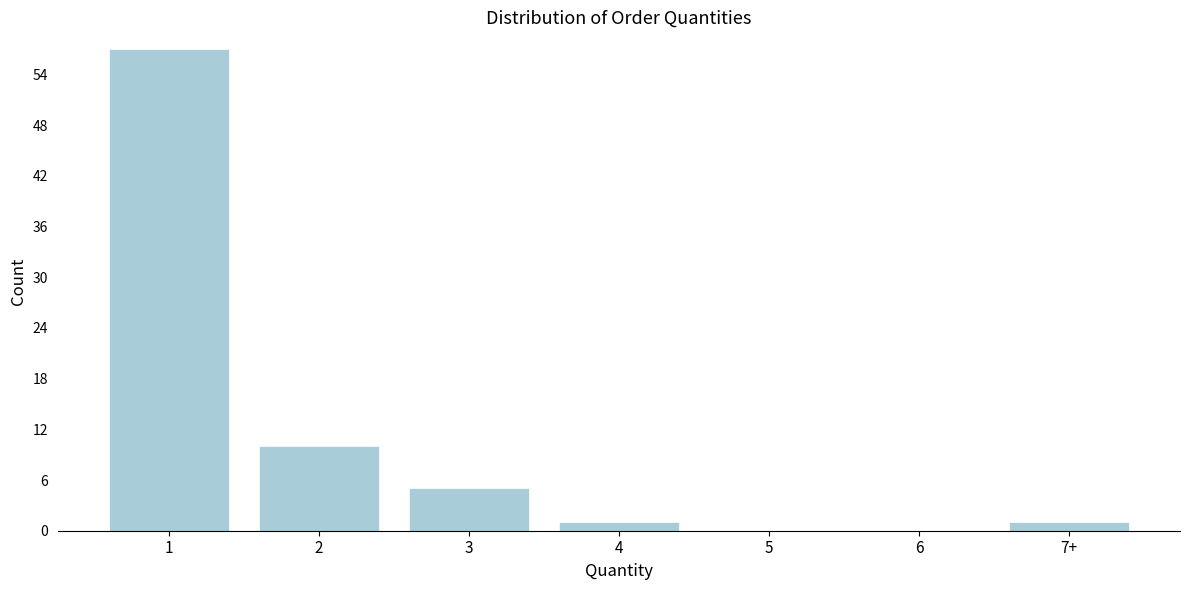

Reading left to right, transcribe all the data shown in this chart.

1=57	2=10	3=5	4=1	5=0	6=0	7+=1